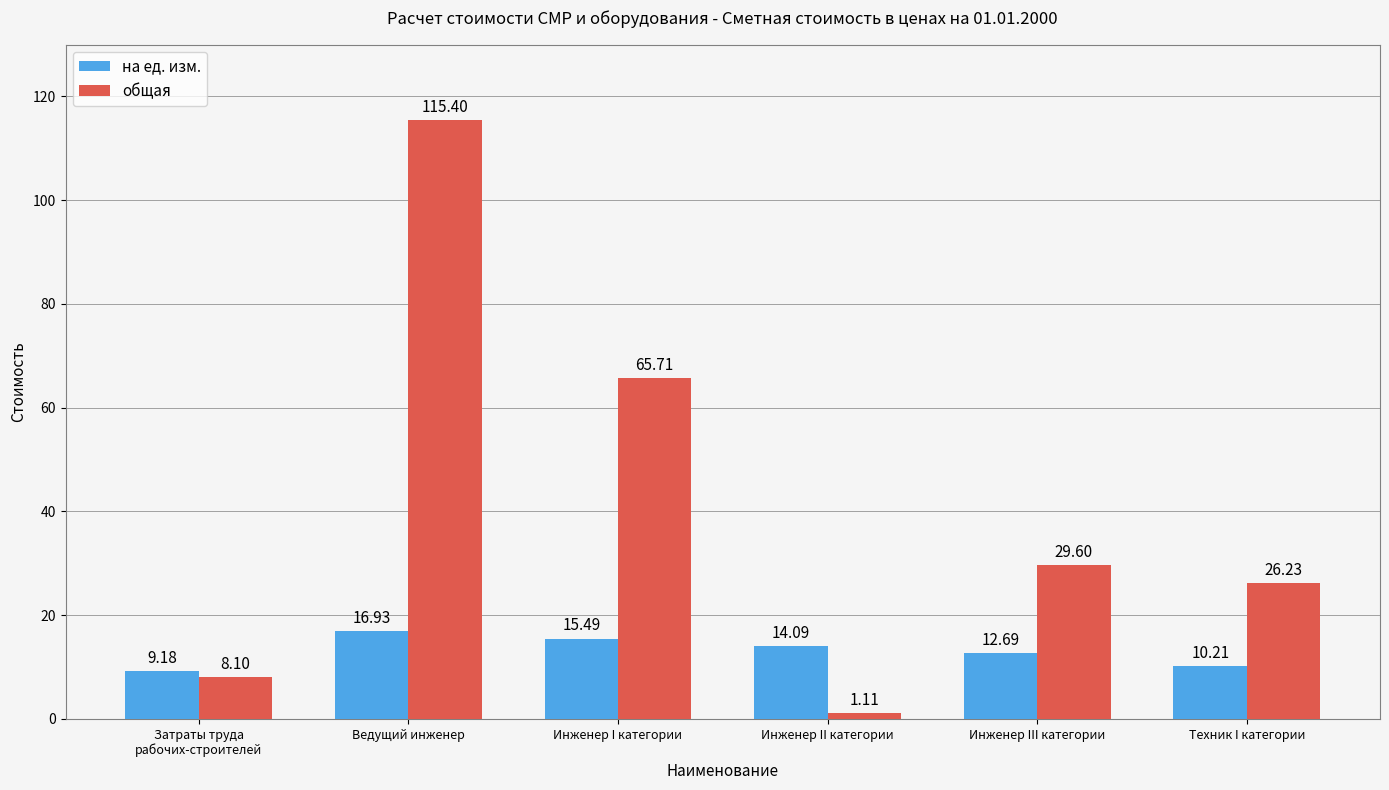

How many categories are shown in the chart?

6